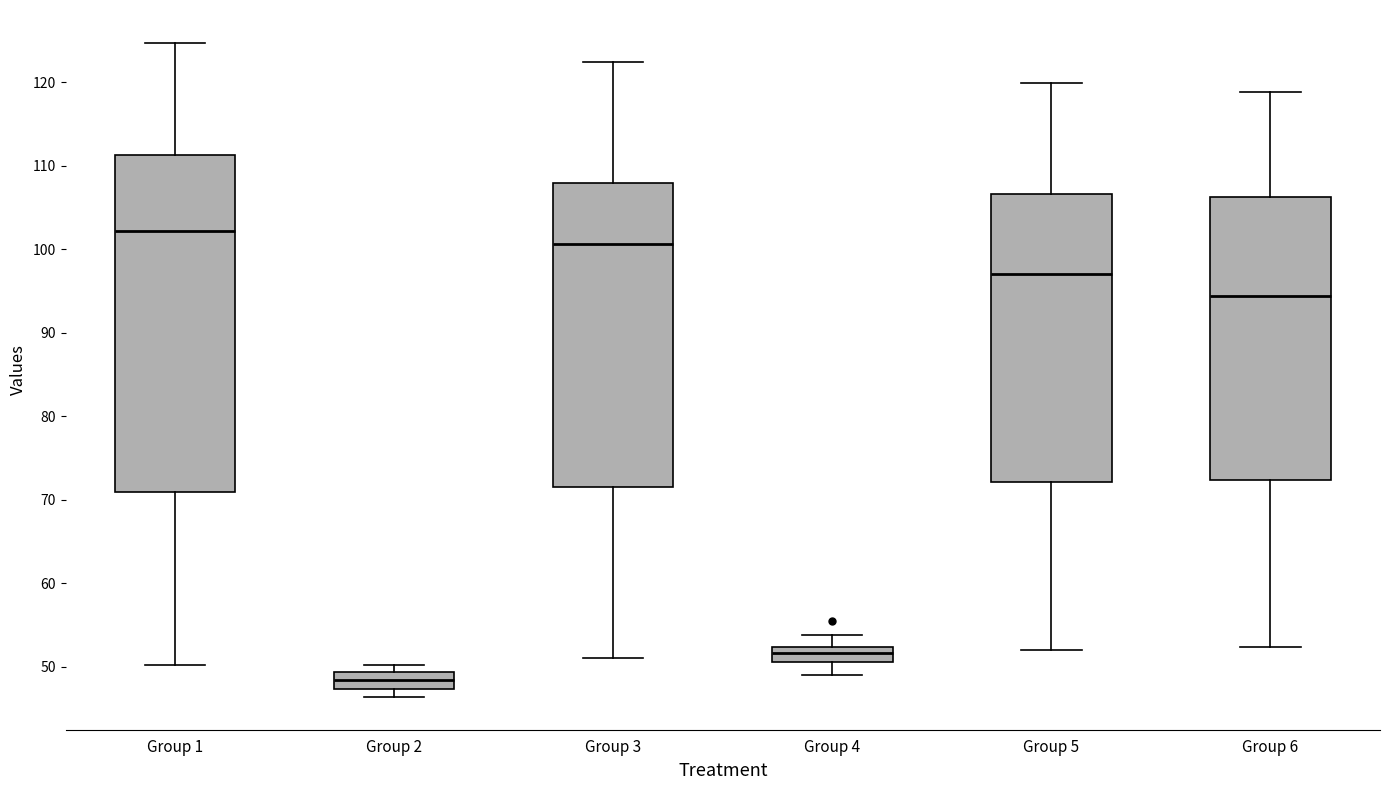

Which box is the tallest, from its lower edge to its upper edge?

Group 1